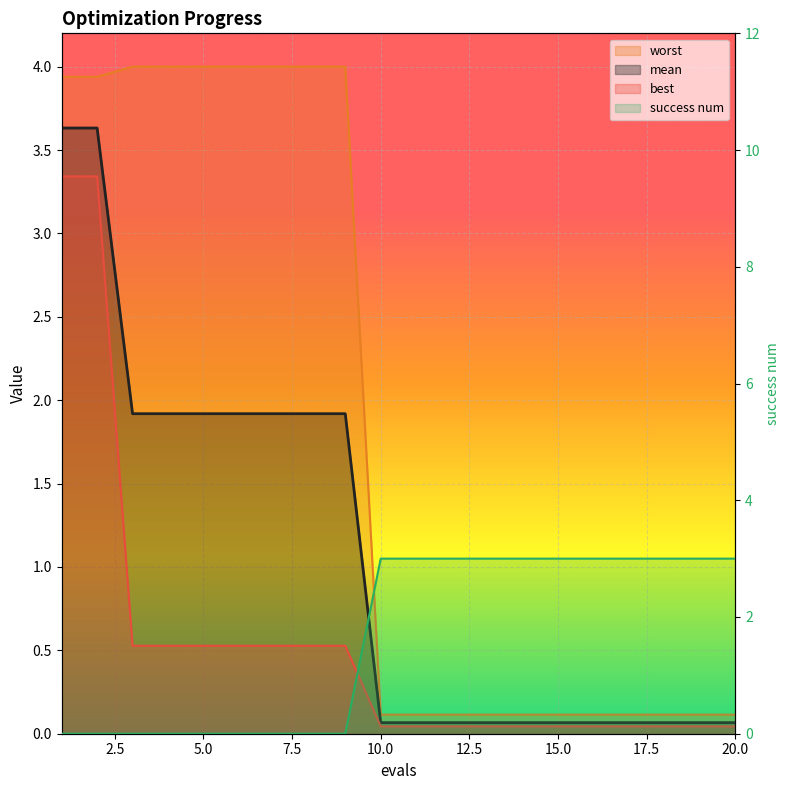

True or false: worst and best cross at least once.

False